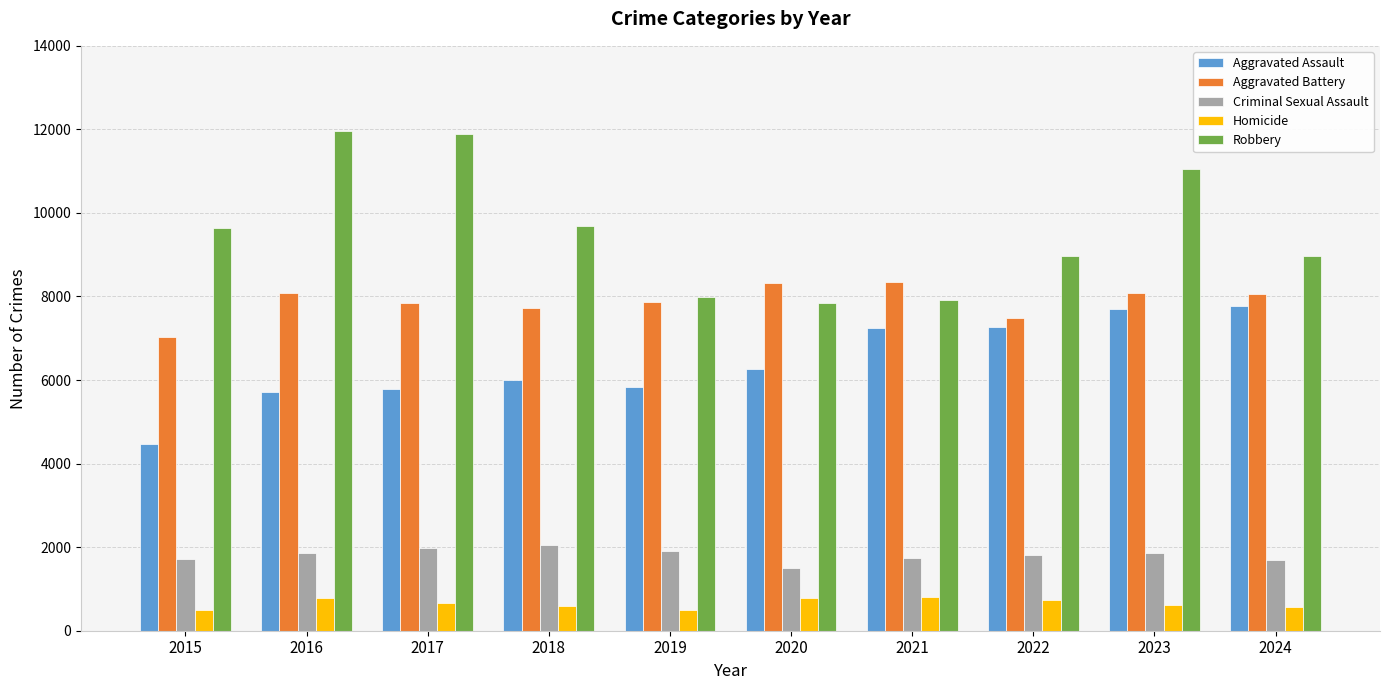

What is the difference between the second highest and minimum values in the Robbery series?

4025